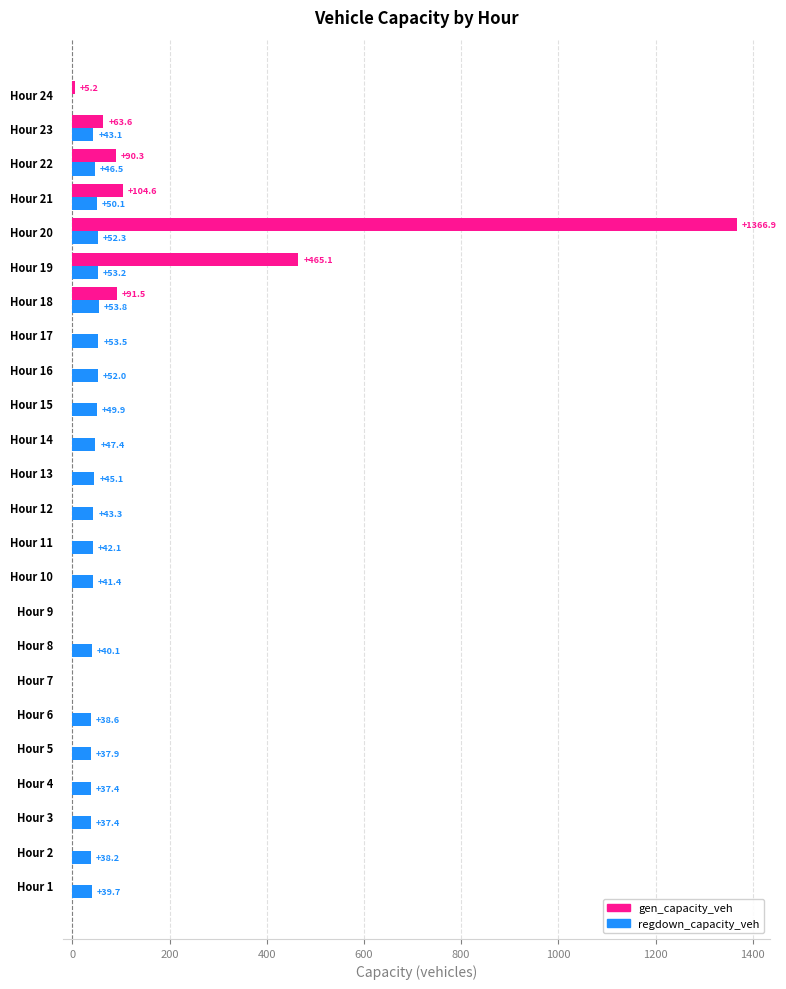

What is the greatest value displayed?

1366.9